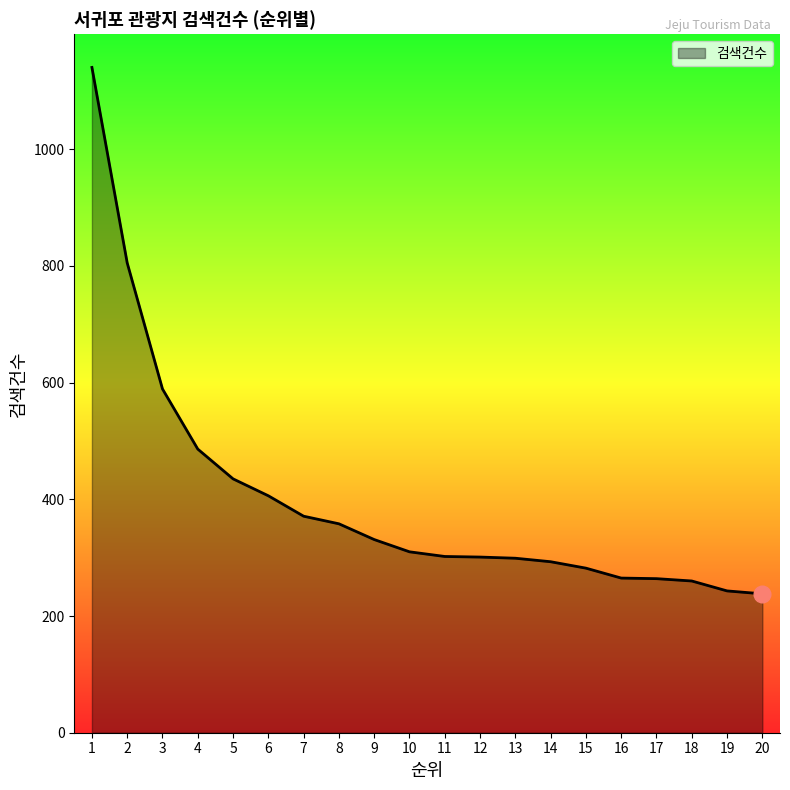

Where does the data first go above 310?

1